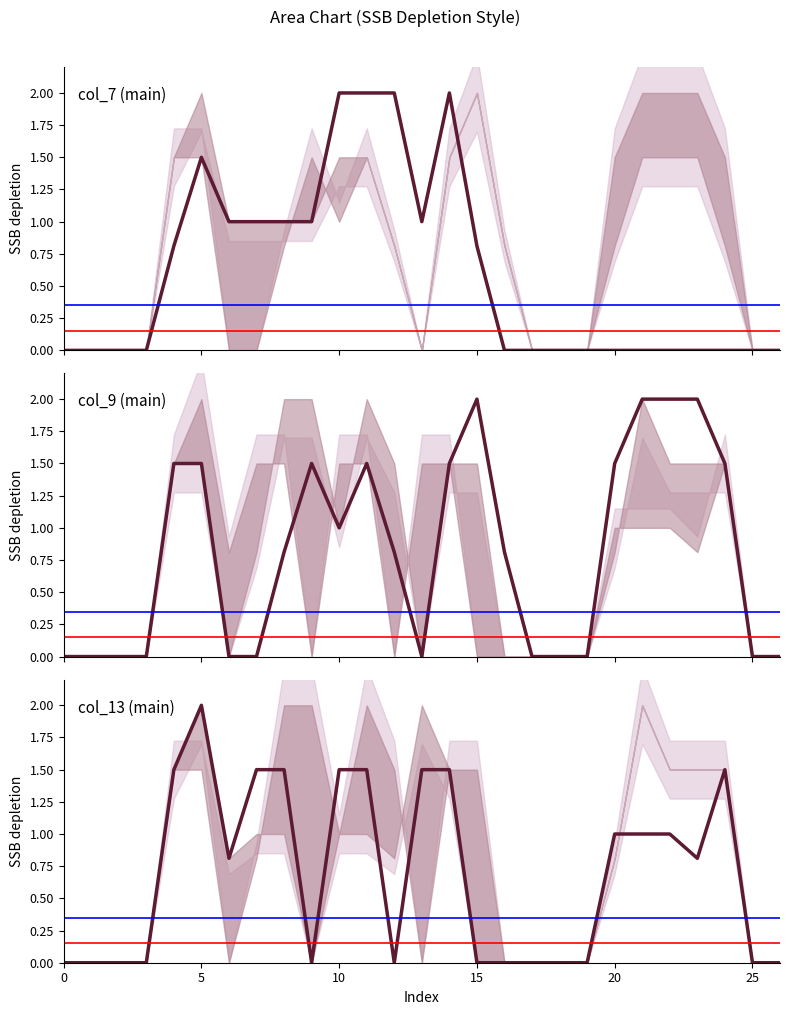

Where do col_7 and col_9 first cross each other?

8 and 9